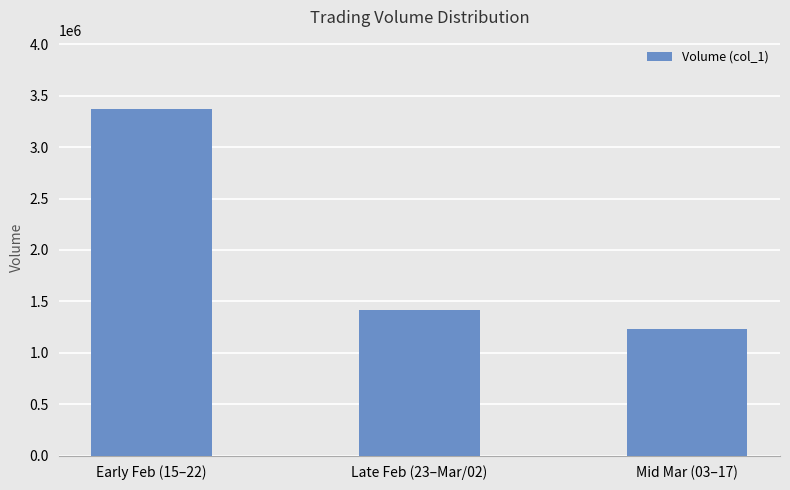

How many distinct data groups are displayed?

1